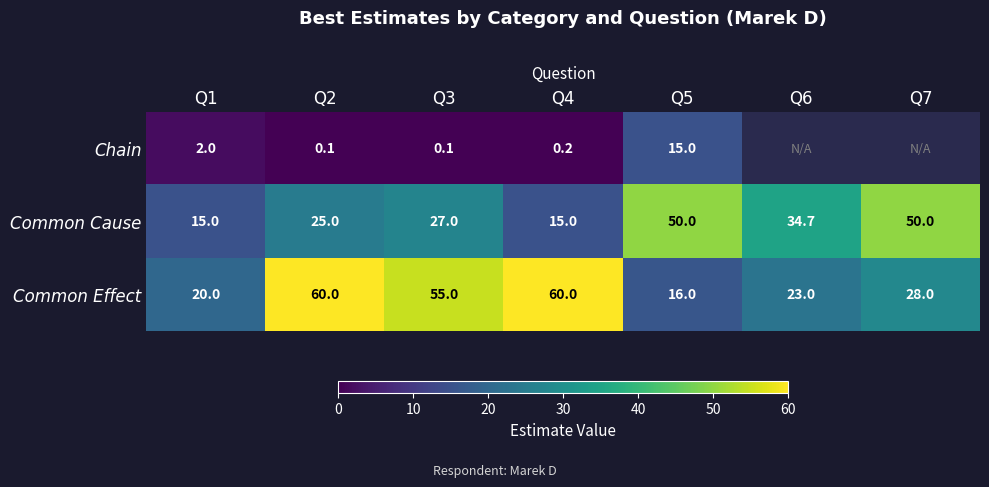

What is the minimum value for Common Cause?

15.0